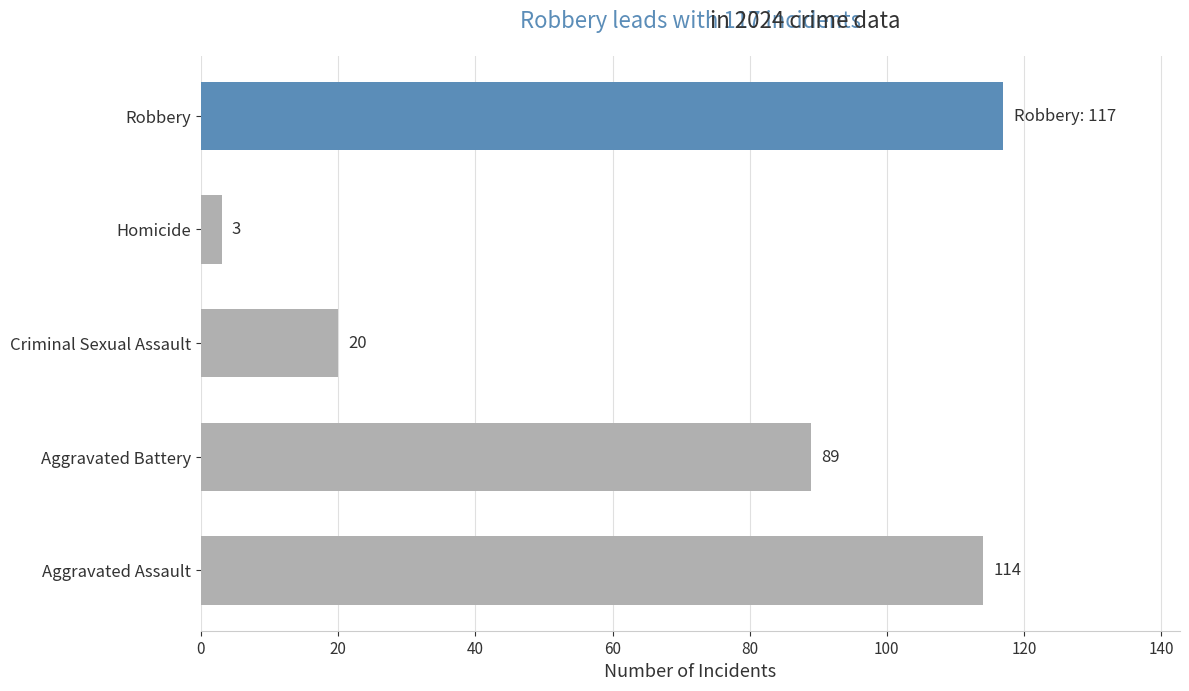

What is the maximum value shown in the chart?

117